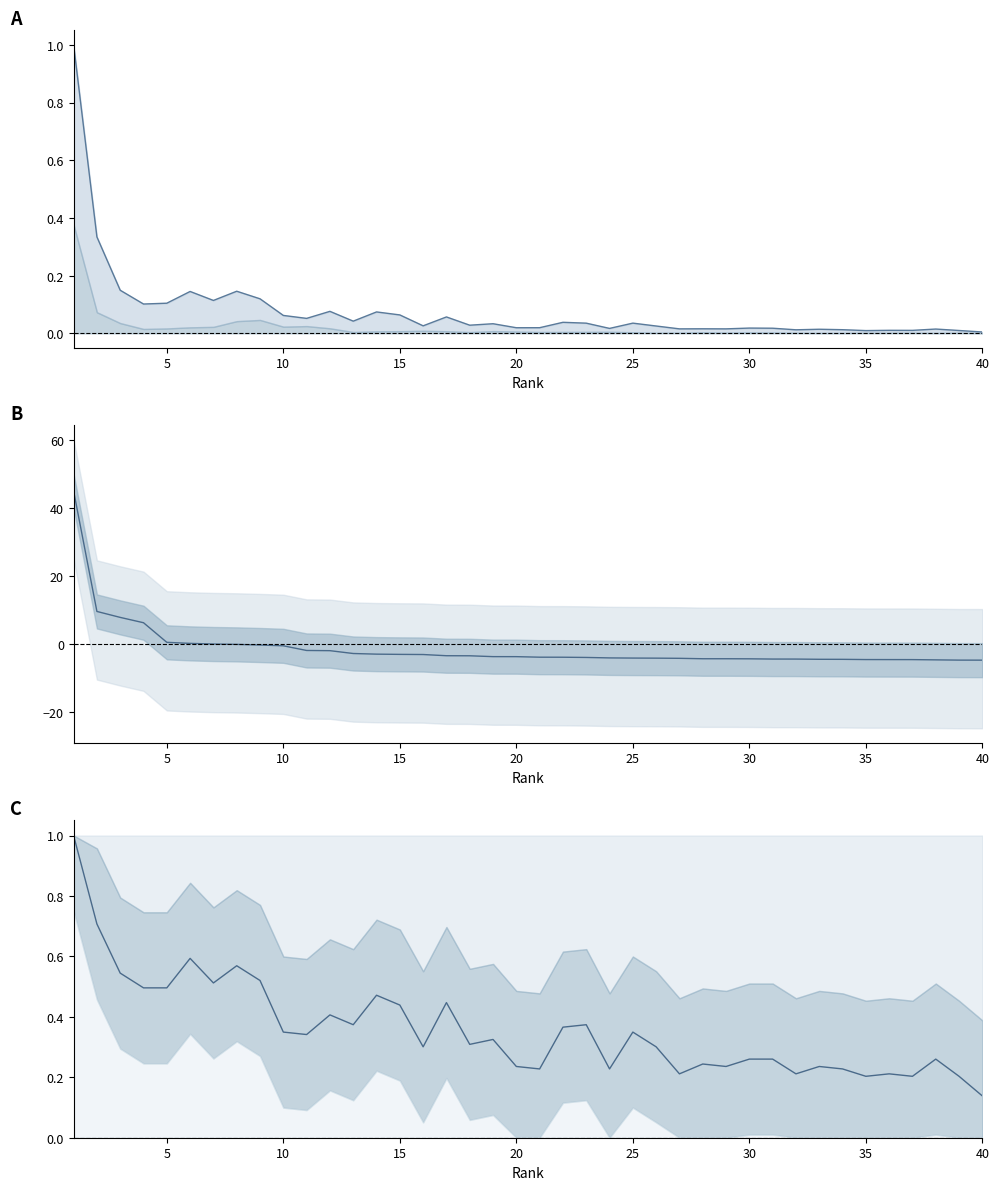

What is the smallest value displayed?

-4.7